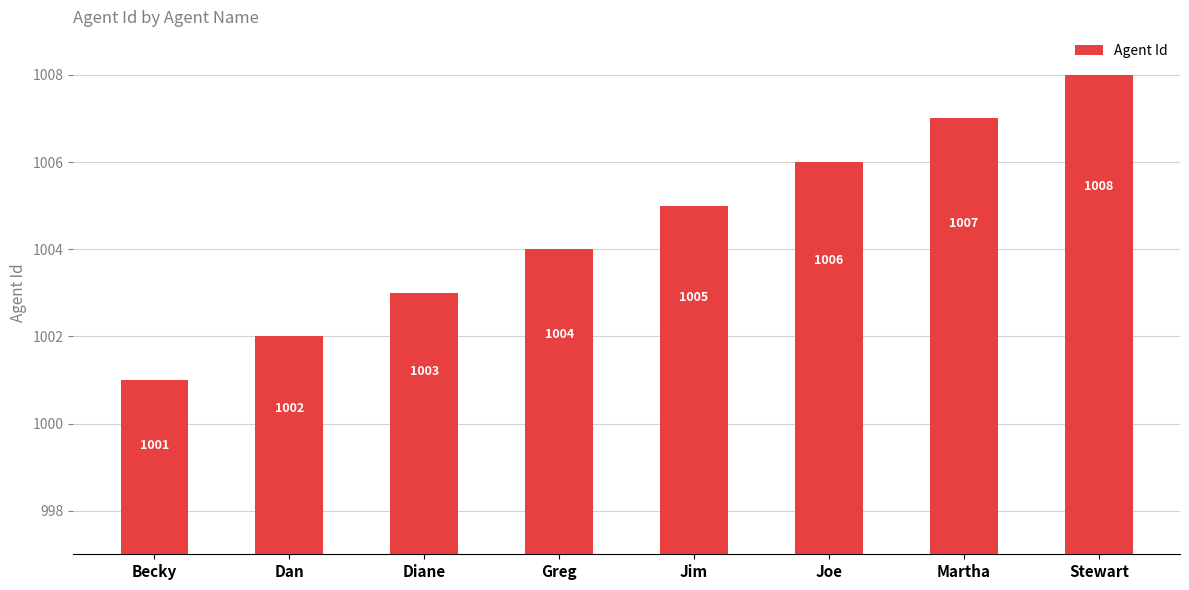

Which category has the highest value across all series?

Stewart